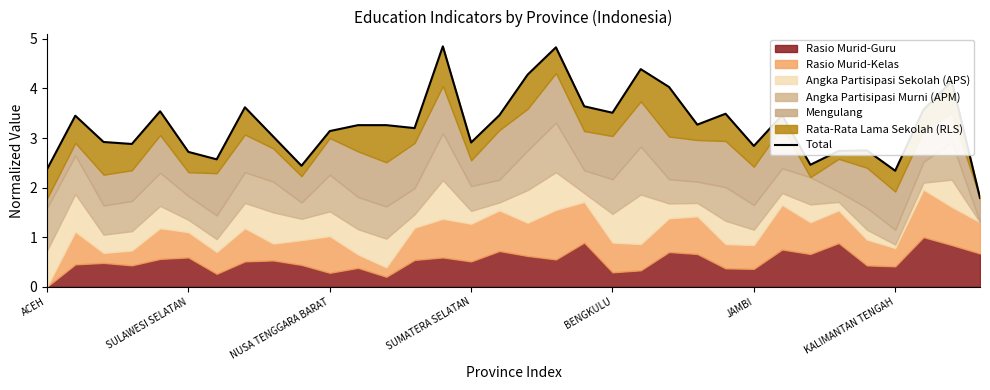

What is the average value?

3.3